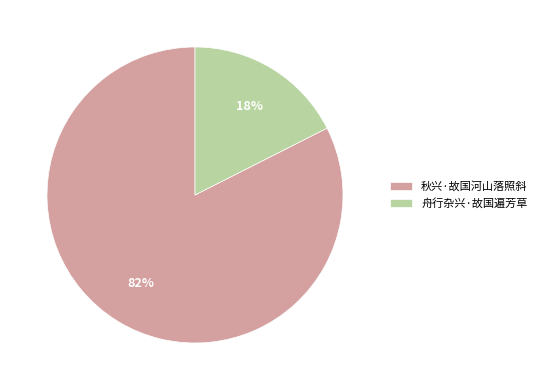

Rank the categories by value from highest to lowest.

秋兴·故国河山落照斜, 舟行杂兴·故国遍芳草